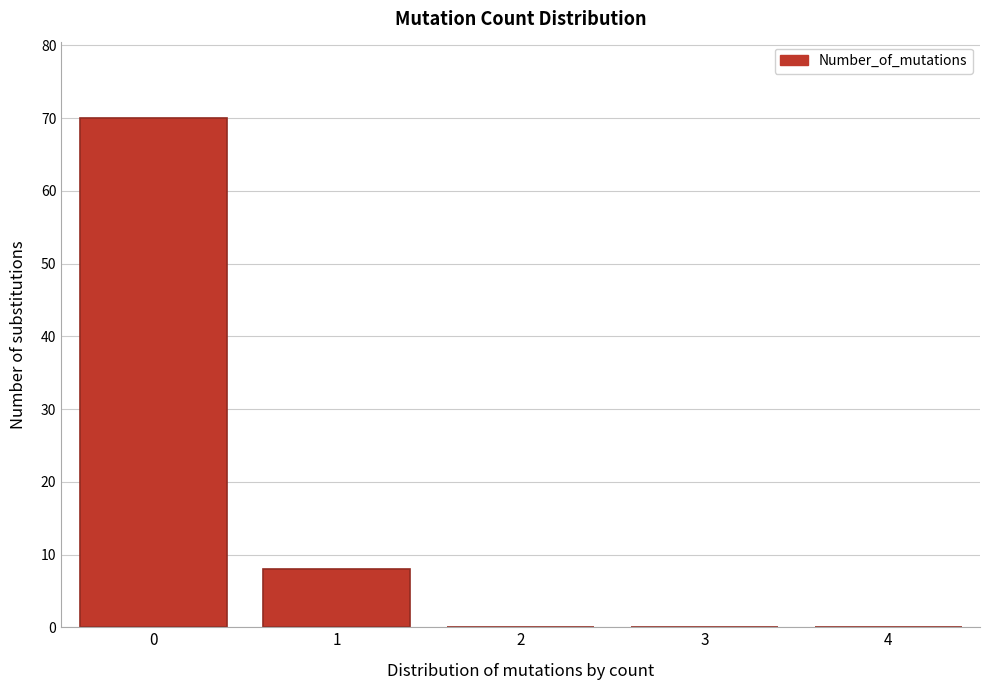

Reading left to right, list all the values displayed in this chart.

0=70	1=8	2=0	3=0	4=0